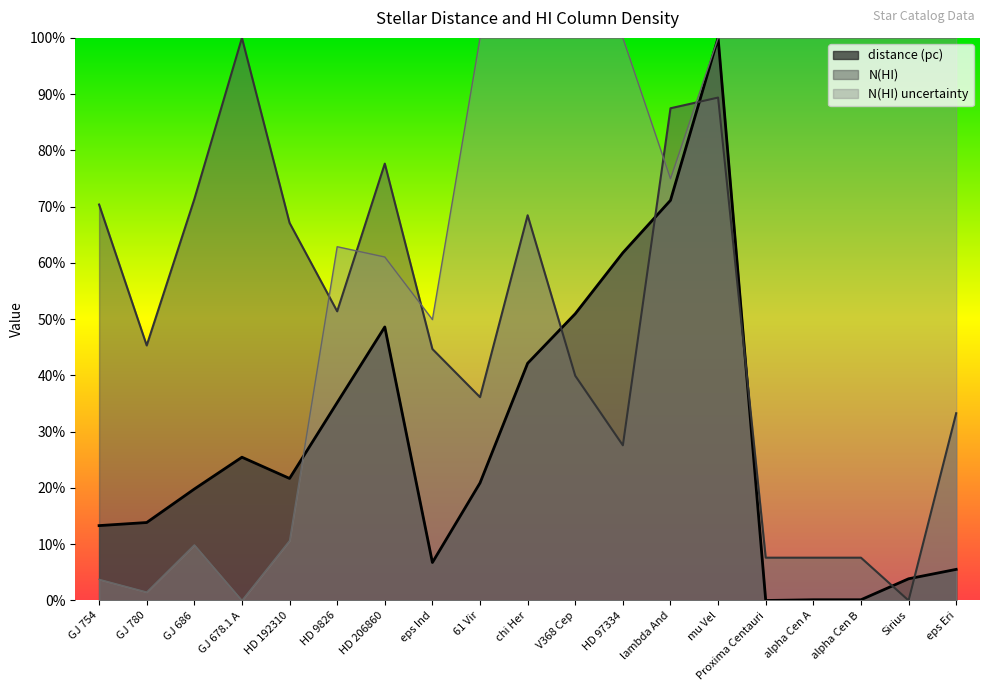

Does the chart have visible grid lines?

No